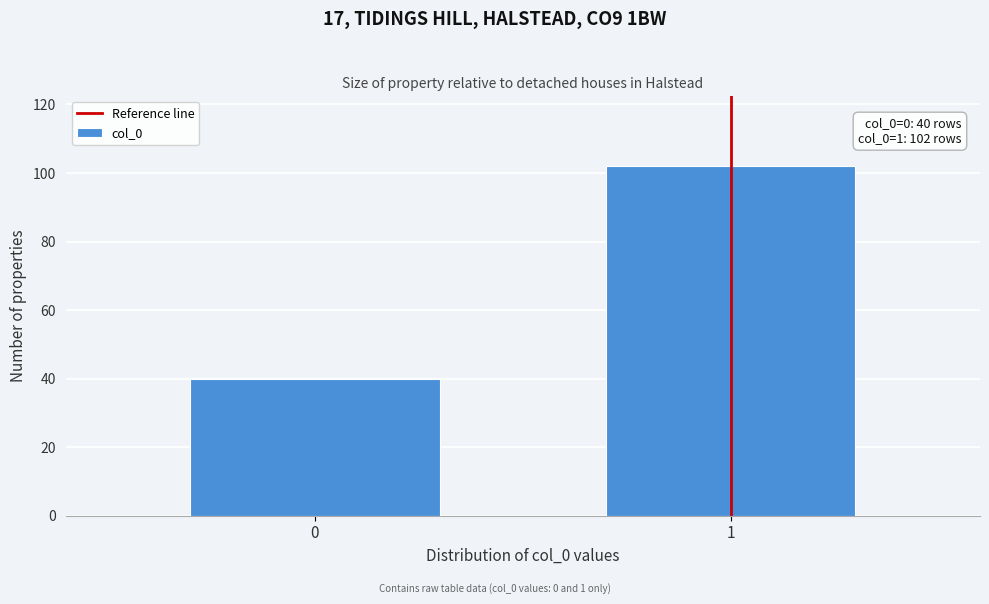

Reading left to right, extract all data points from this chart.

0=40	1=102